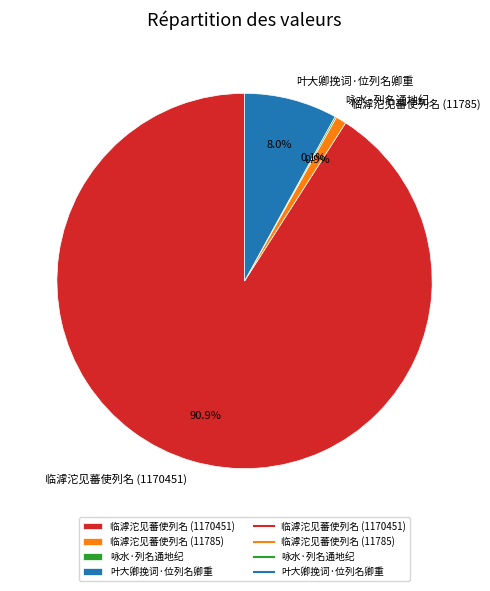

Which has a higher value, 临滹沱见蕃使列名 (11785) or 叶大卿挽词·位列名卿重?

叶大卿挽词·位列名卿重